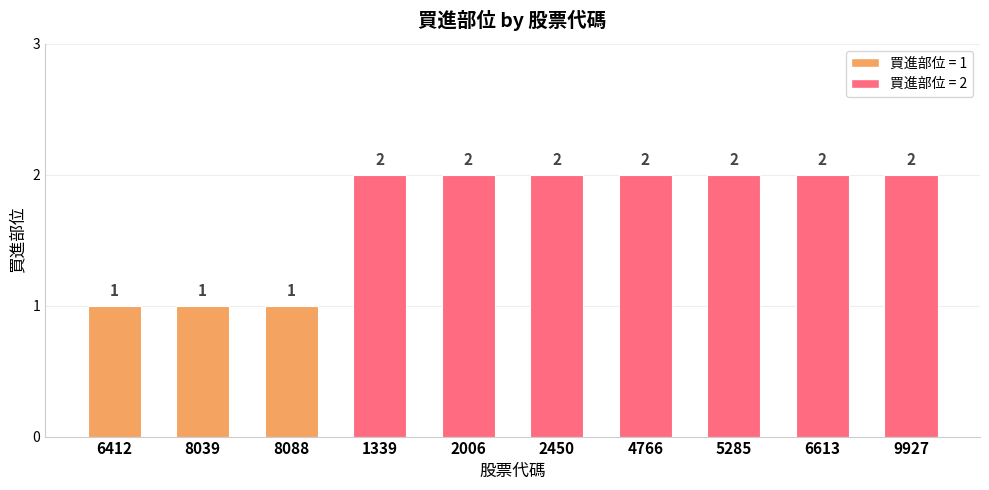

The value at 8039 is 1. True or false?

True